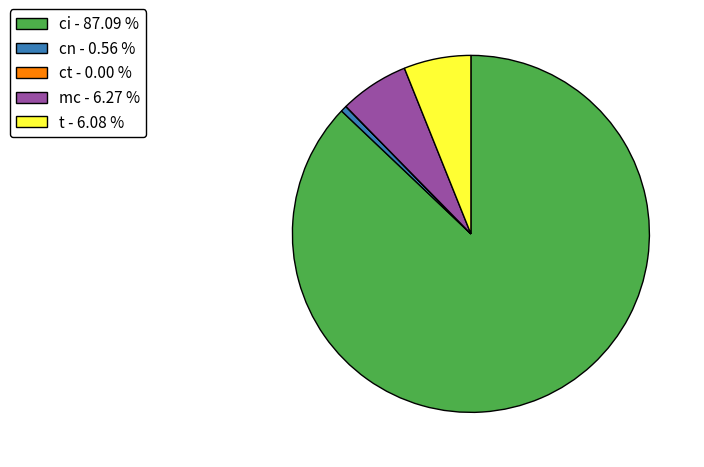

What is the ratio of the value at ci to the value at mc?

13.9